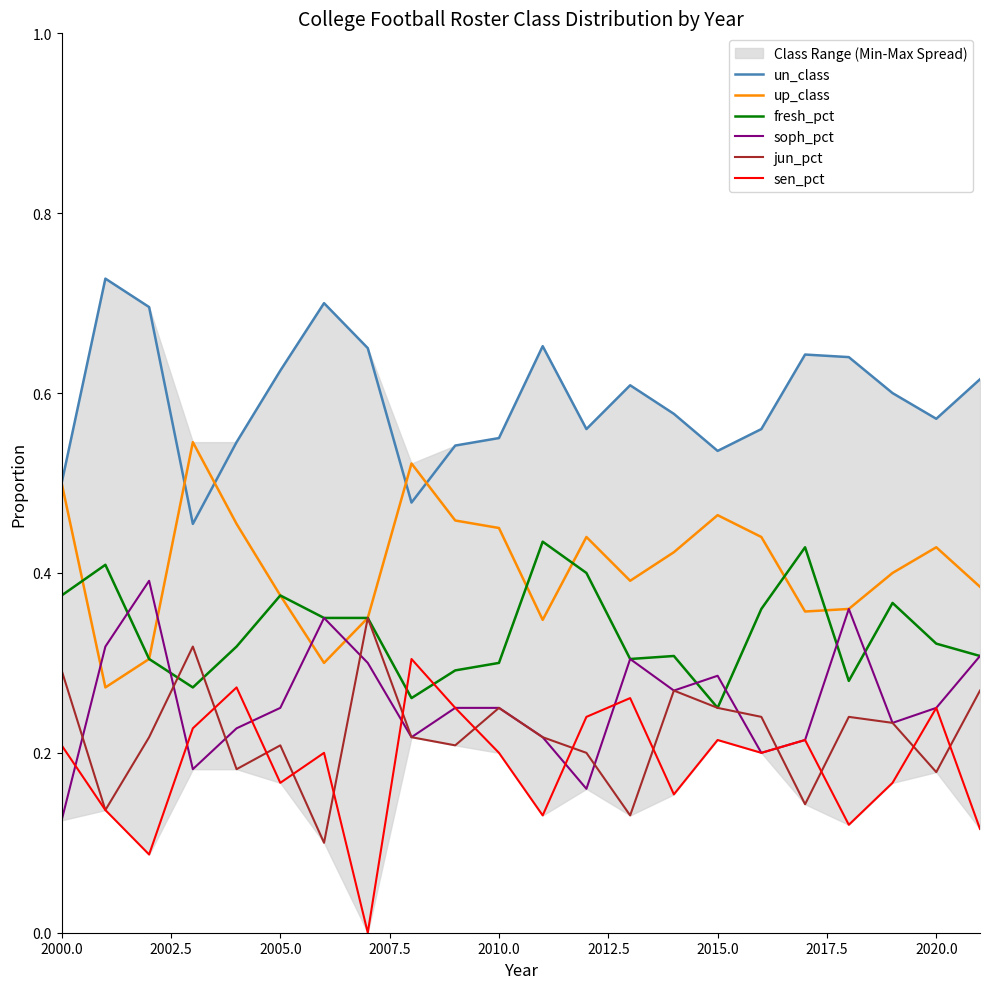

How many lines are shown in the chart?

6